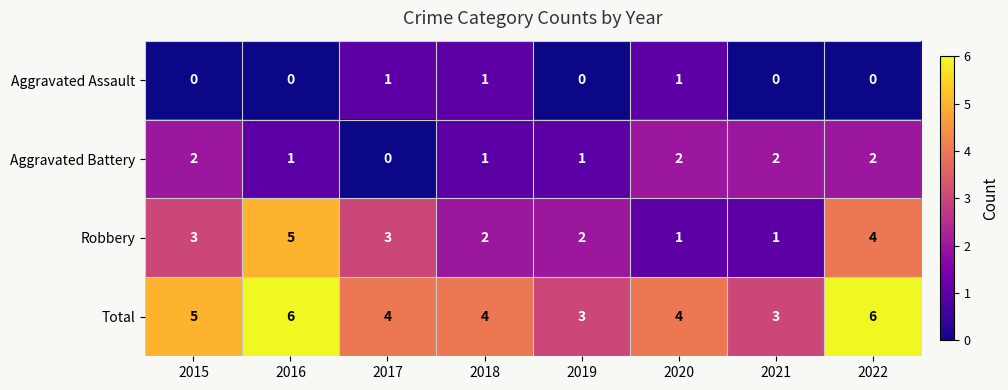

The value of Total at 2021 is 1. True or false?

False